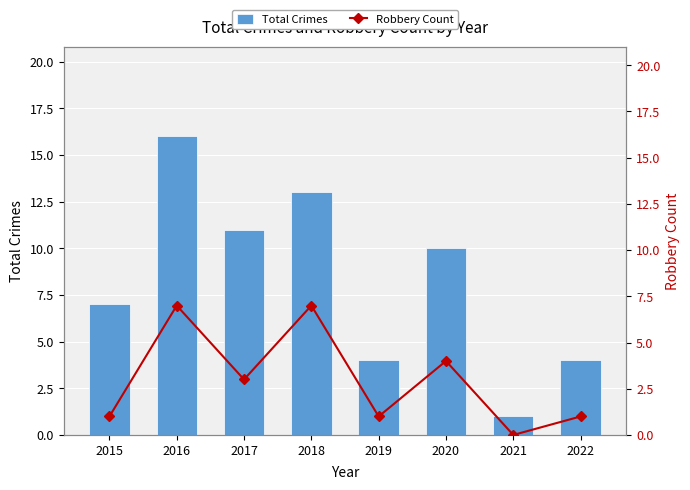

At which label does Robbery Count reach its peak?

2016